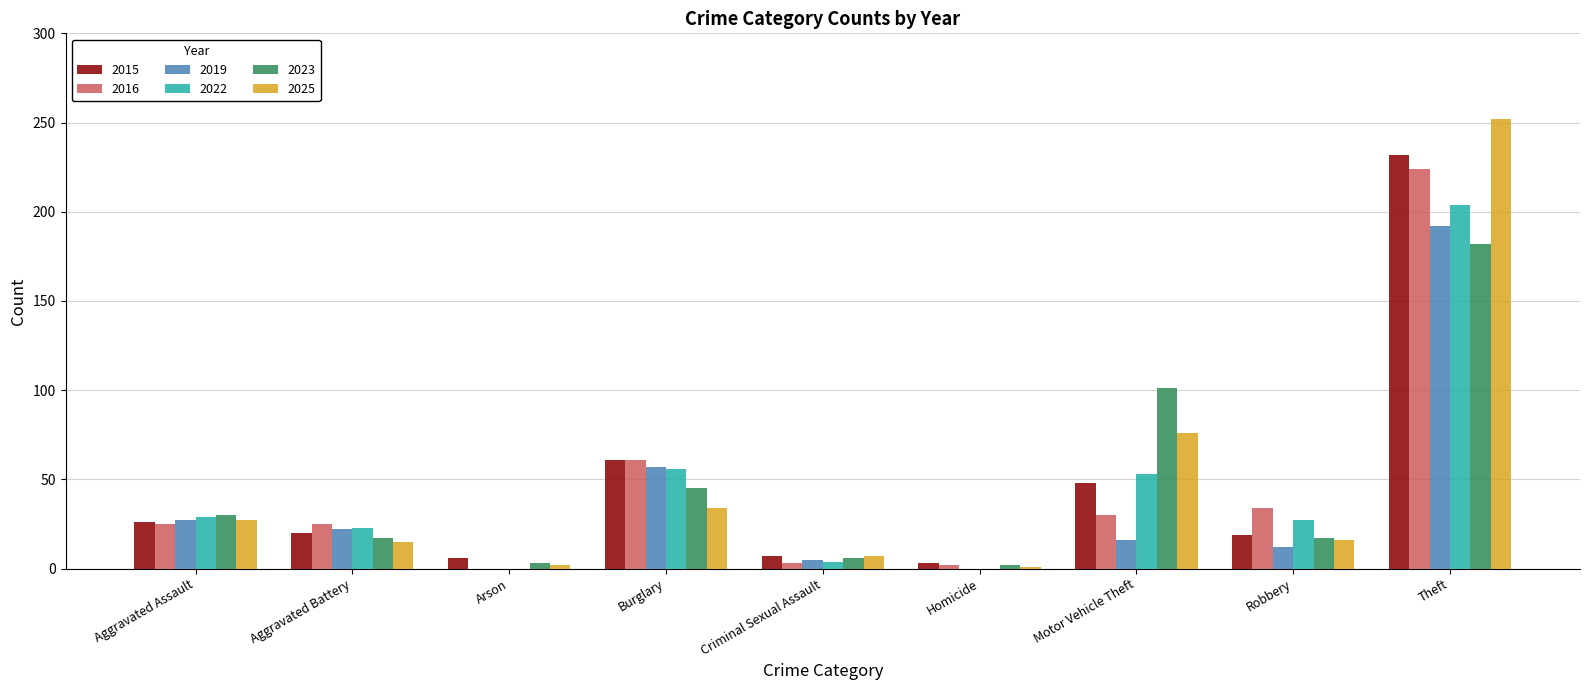

Which series has the widest spread of values?

2025